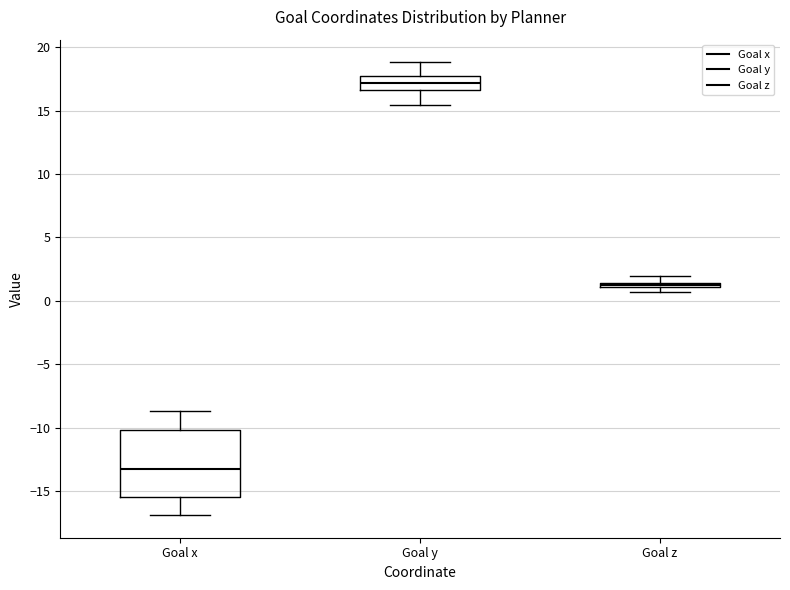

Which box's median line is the lowest?

Goal x